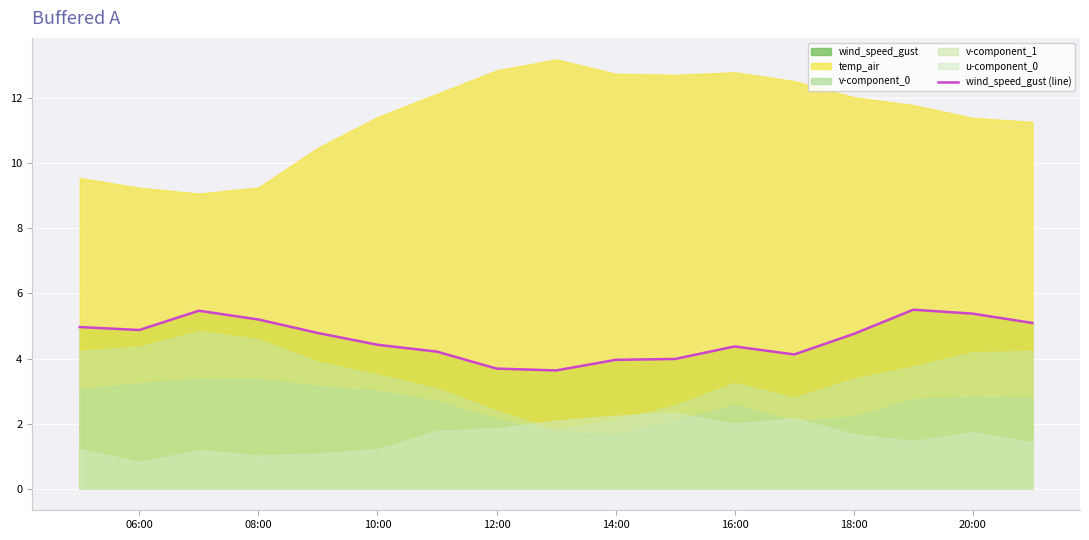

What is the lowest value of the wind_speed_gust (line) series?

3.6